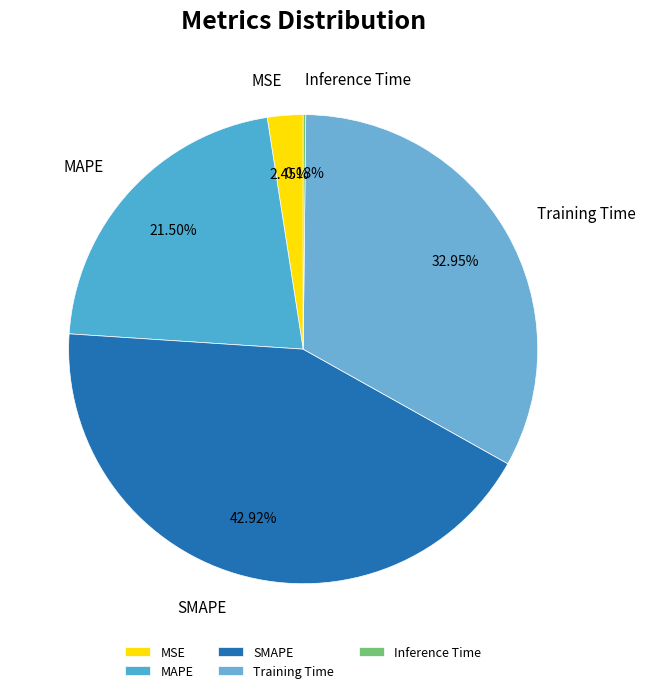

The SMAPE slice represents 43% of the pie. True or false?

True